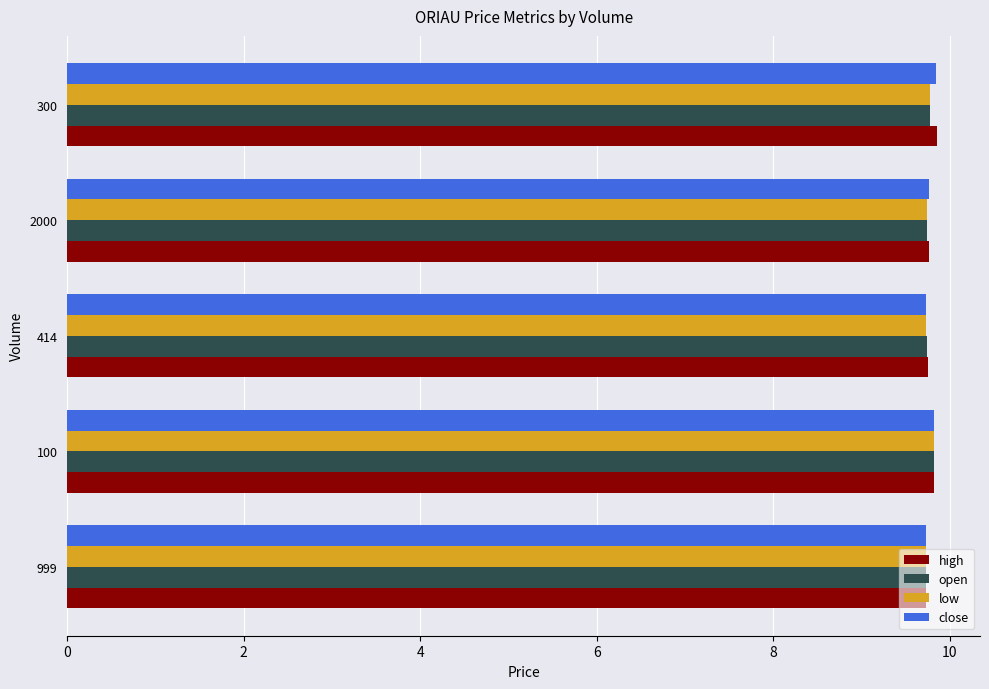

What is the sum of all open values?

48.8